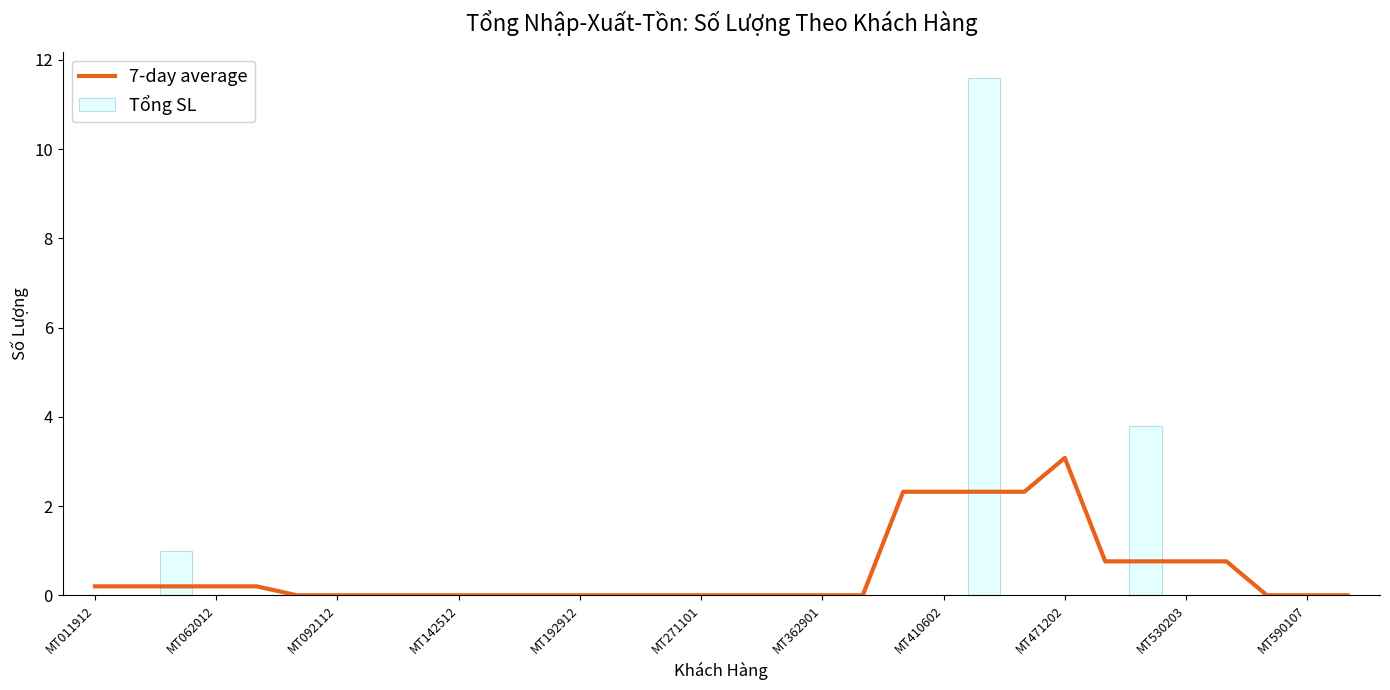

True or false: Tổng SL has a value of 0.0 at MT192912.

True